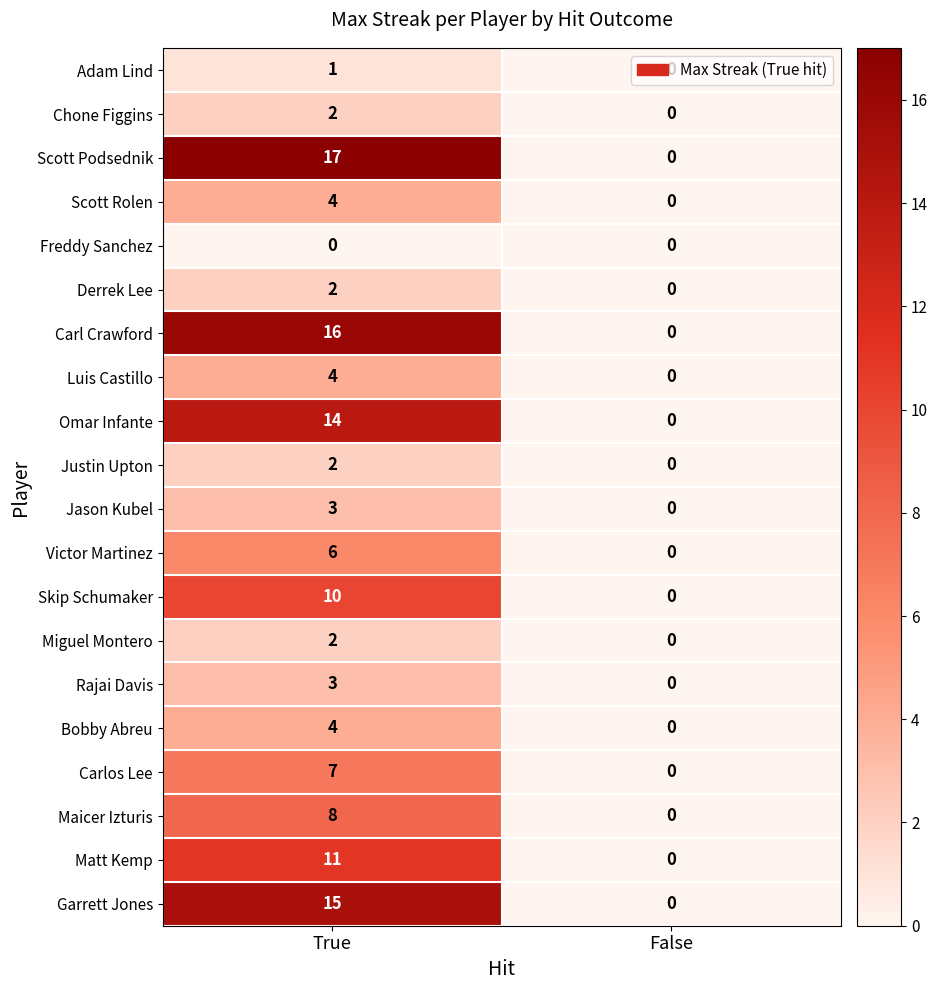

What is the highest value of the Skip Schumaker series?

10